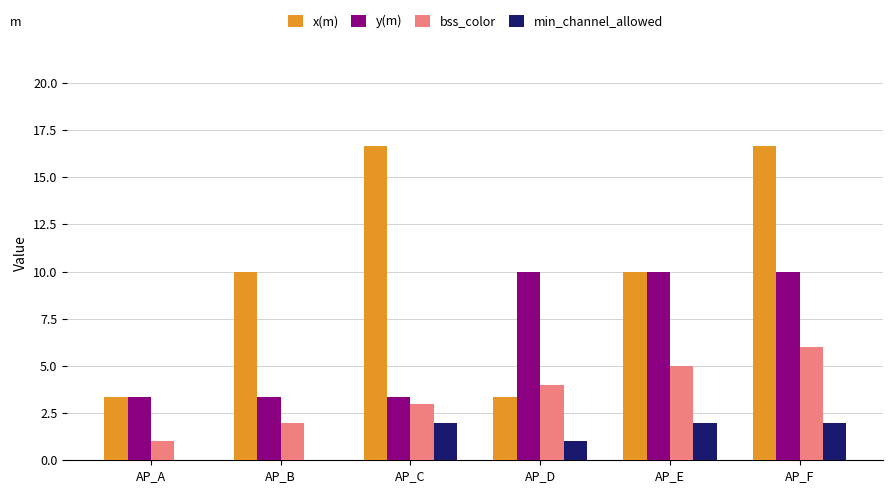

Does the chart contain stacked bars?

No